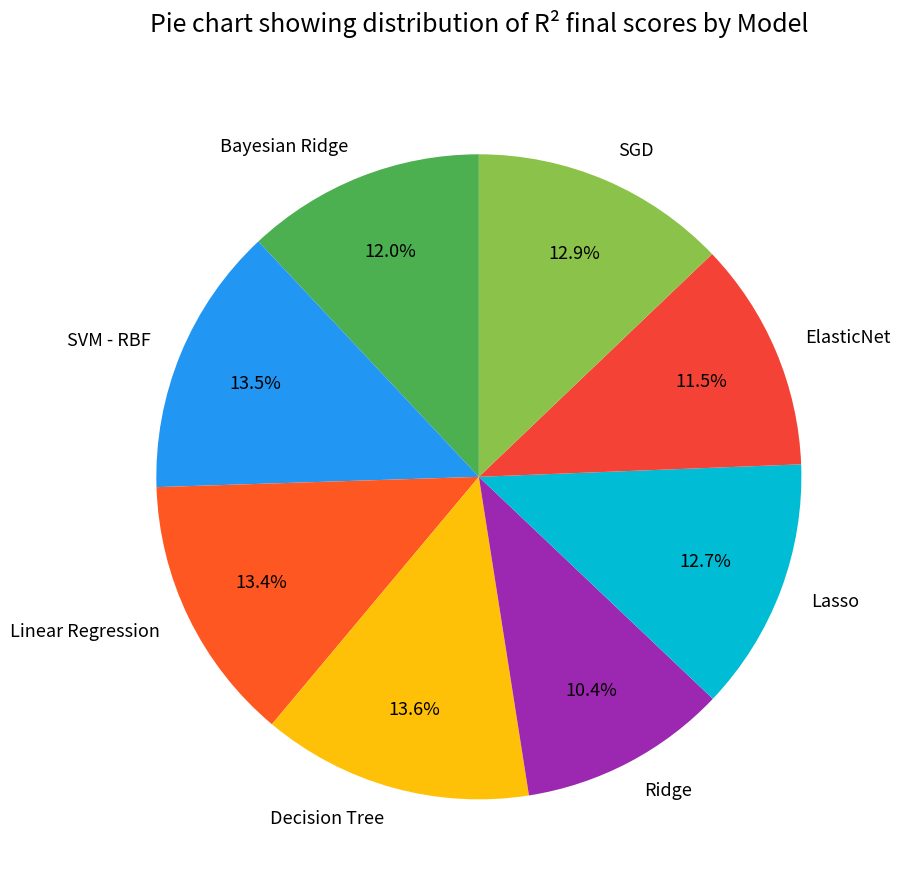

To the nearest percent, what portion does SGD represent?

13%